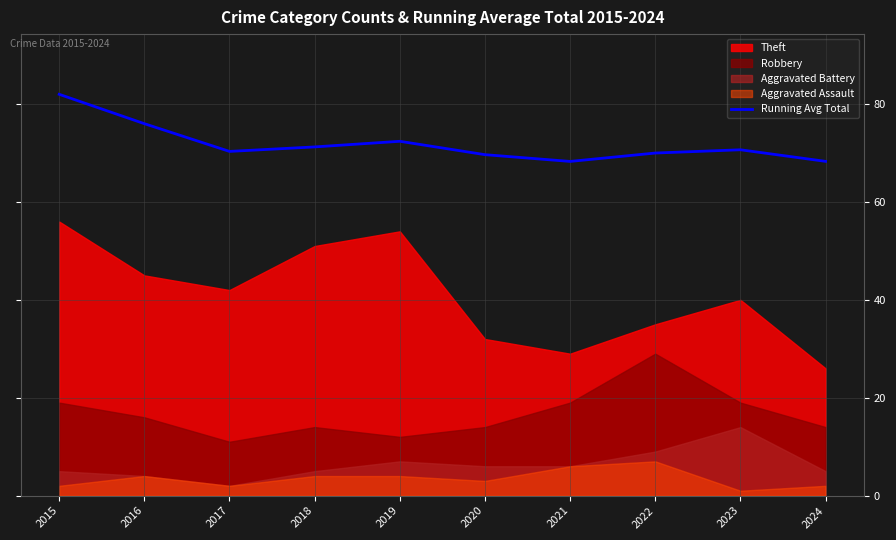

How many lines are shown in the chart?

1